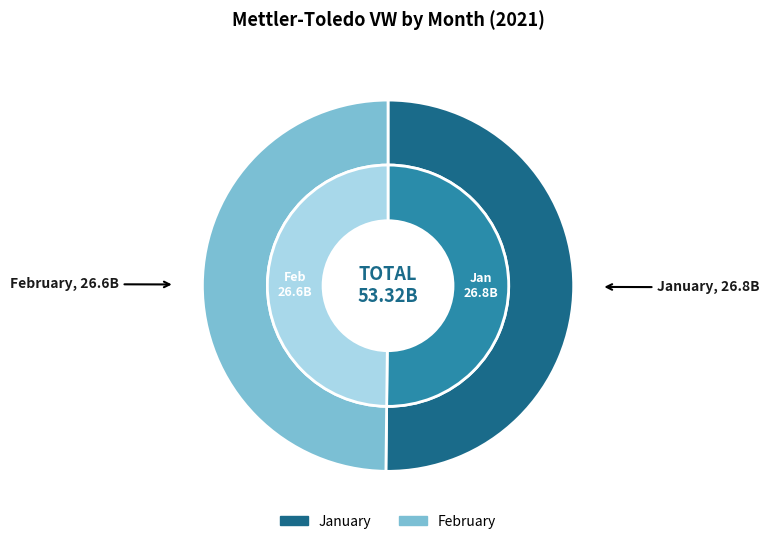

Do 1 and 2 together represent more than half of the pie?

Yes